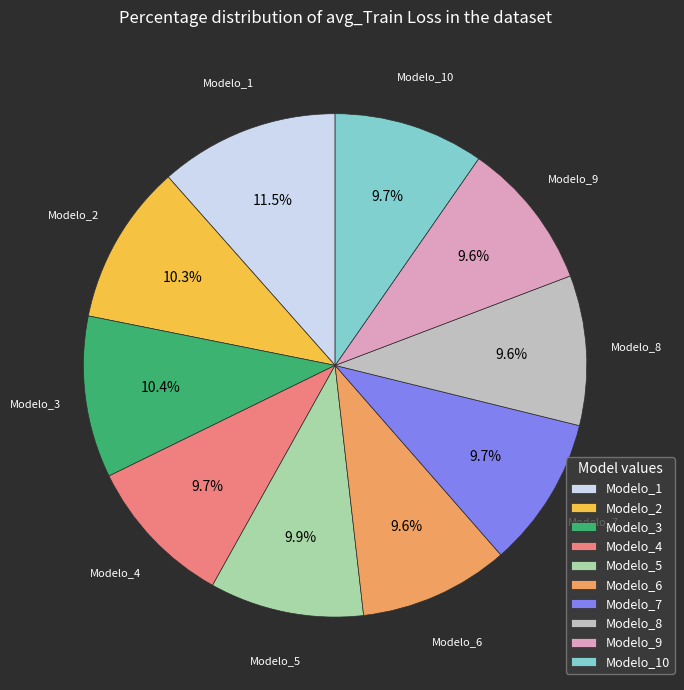

Does Modelo_10 represent more than half of the total?

No